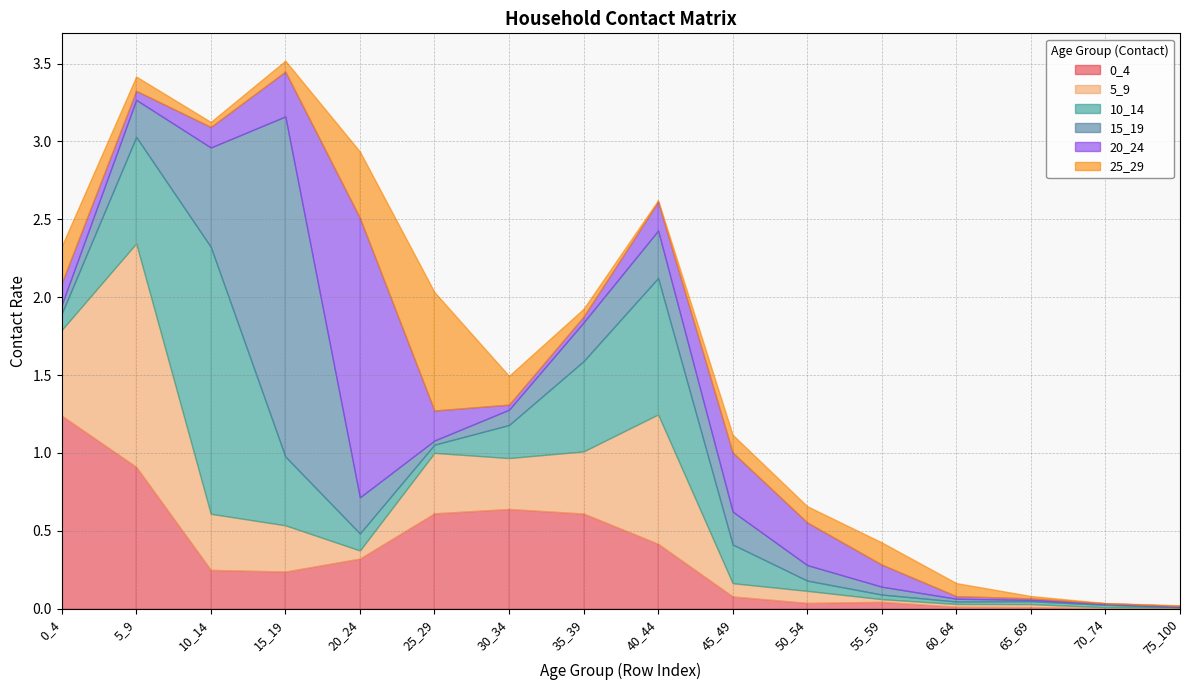

How many series are shown in this chart?

6